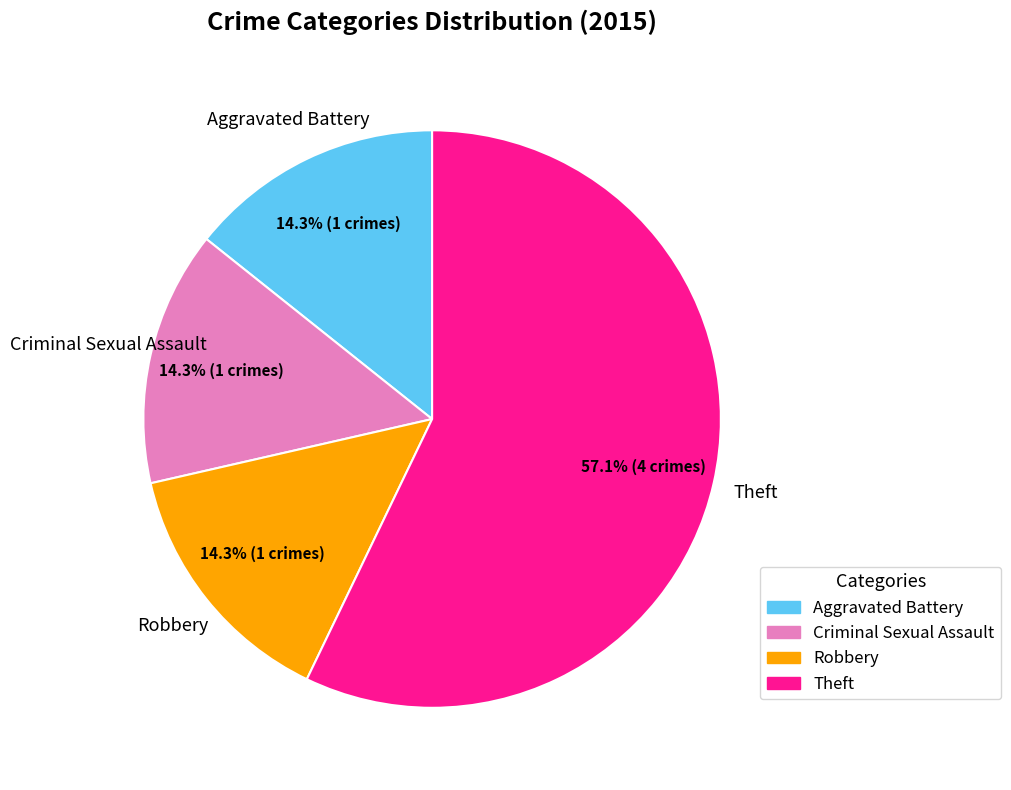

Count the number of slices in the pie.

4